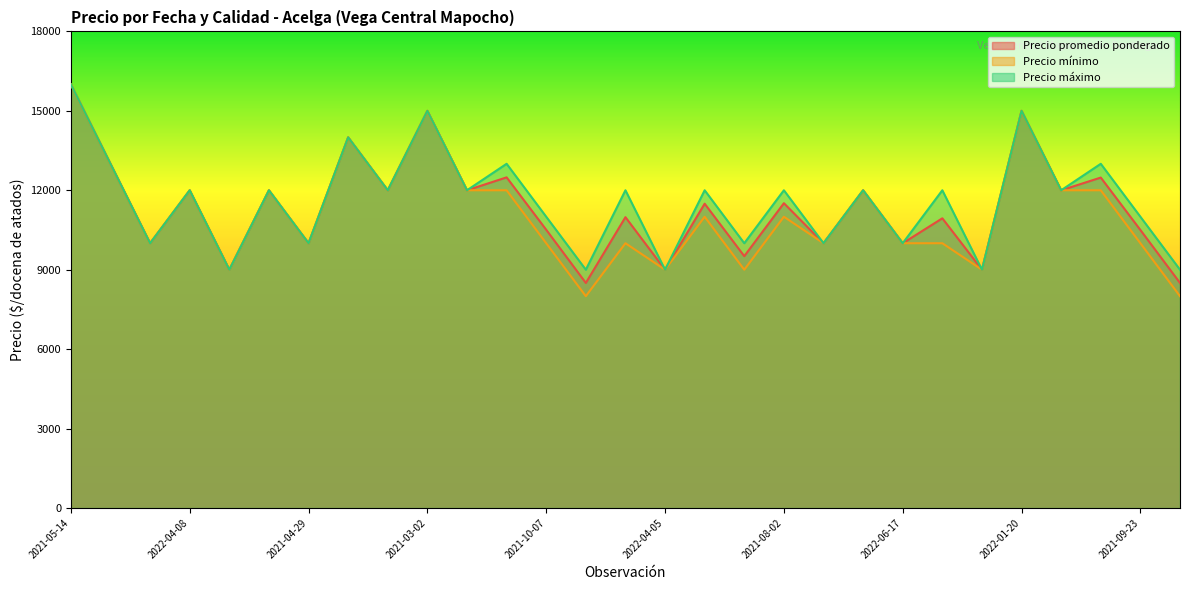

Does the chart display data point markers on the line(s)?

No